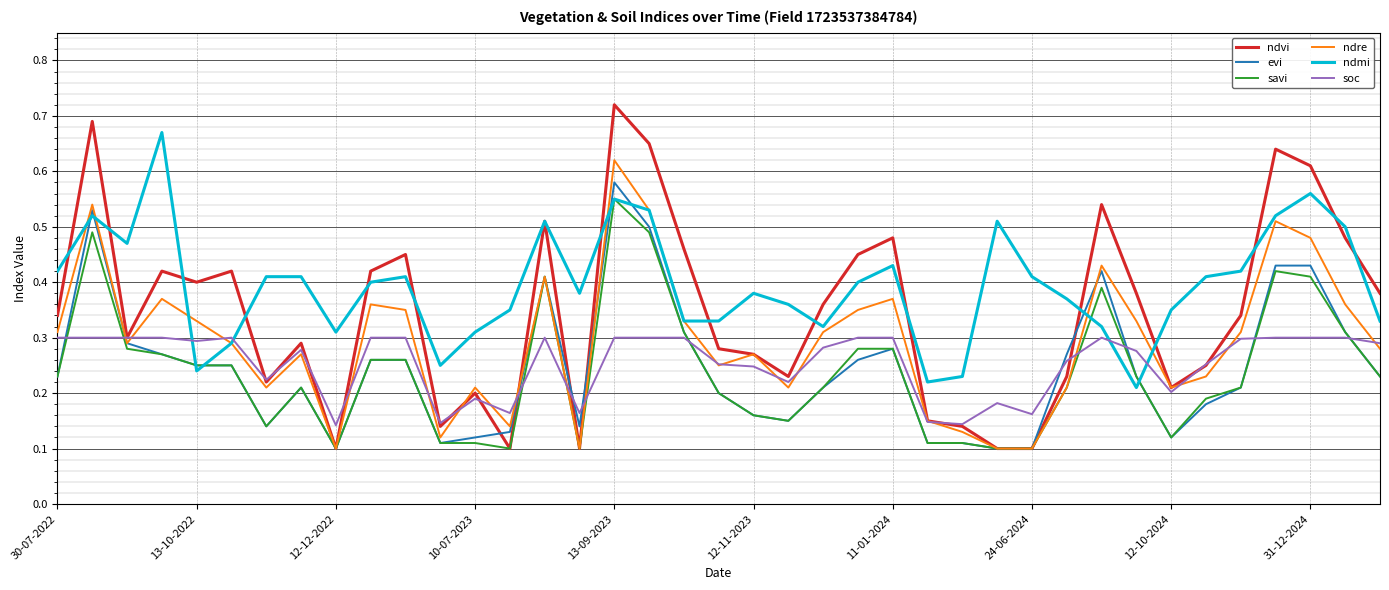

Which series has the largest total across all categories?

ndmi